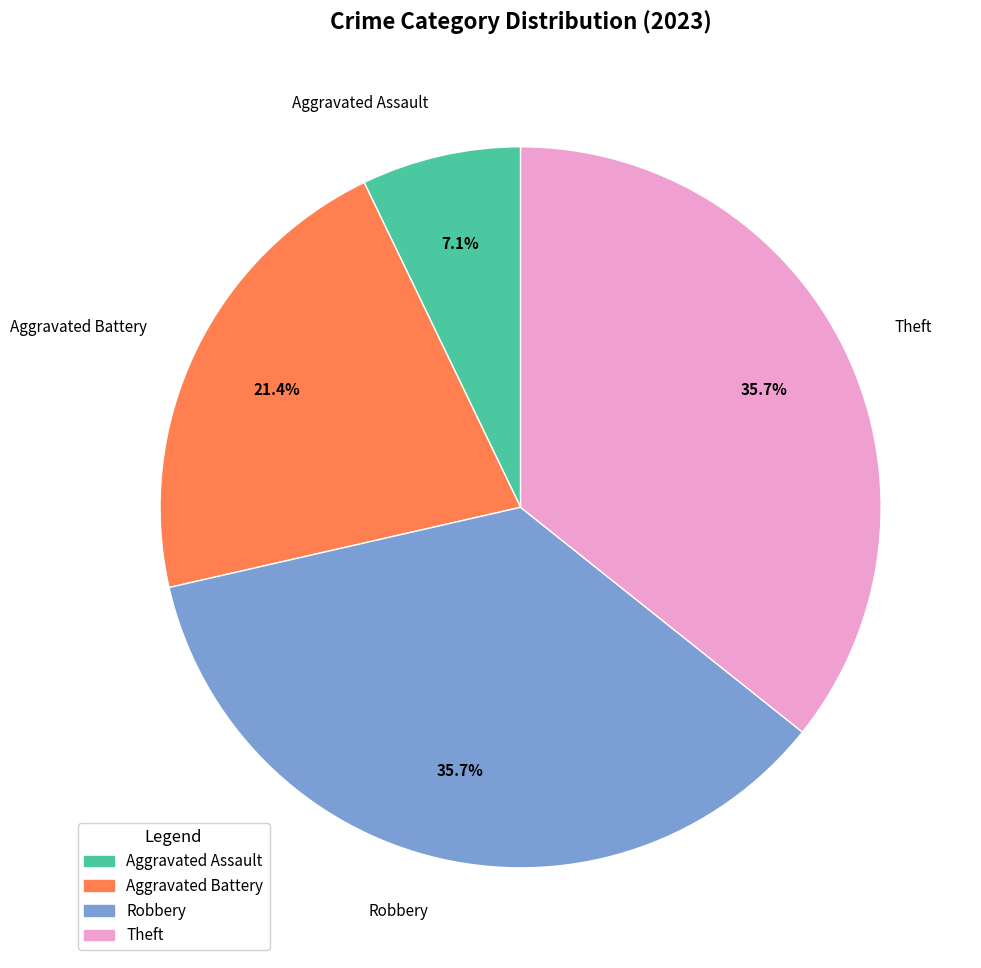

Count the number of slices in the pie.

4